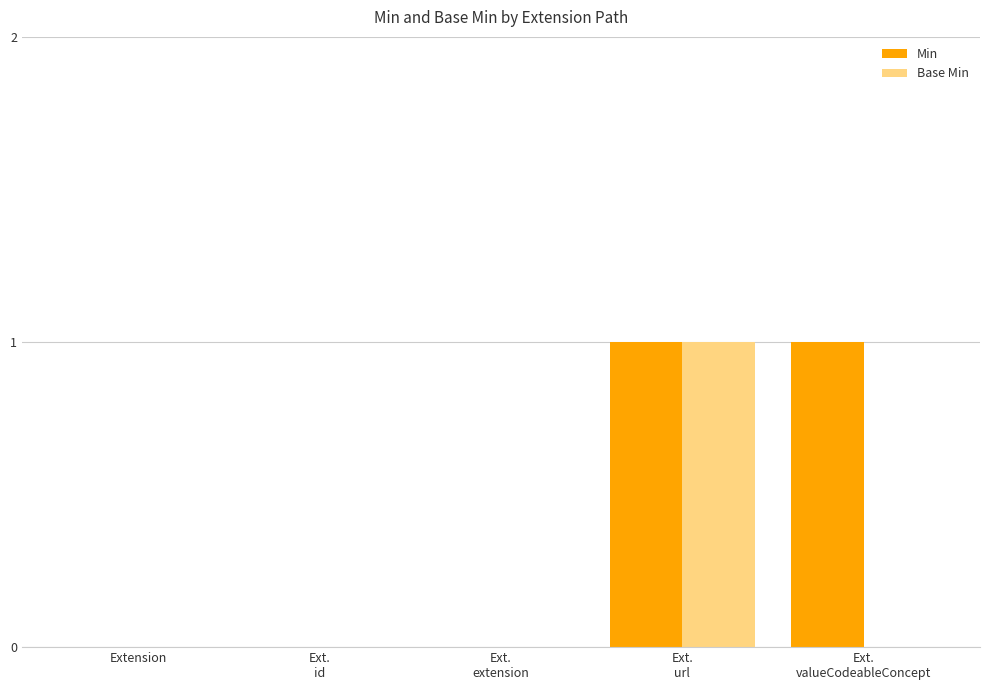

Which series has the largest total across all categories?

Min